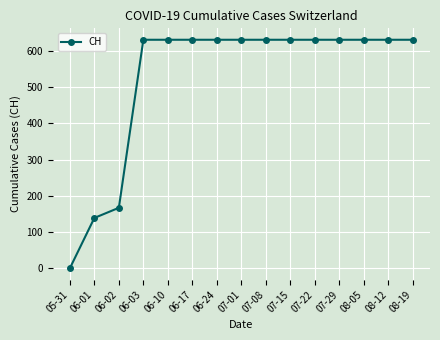

Is it true that the value at 07-08 is 631?

True